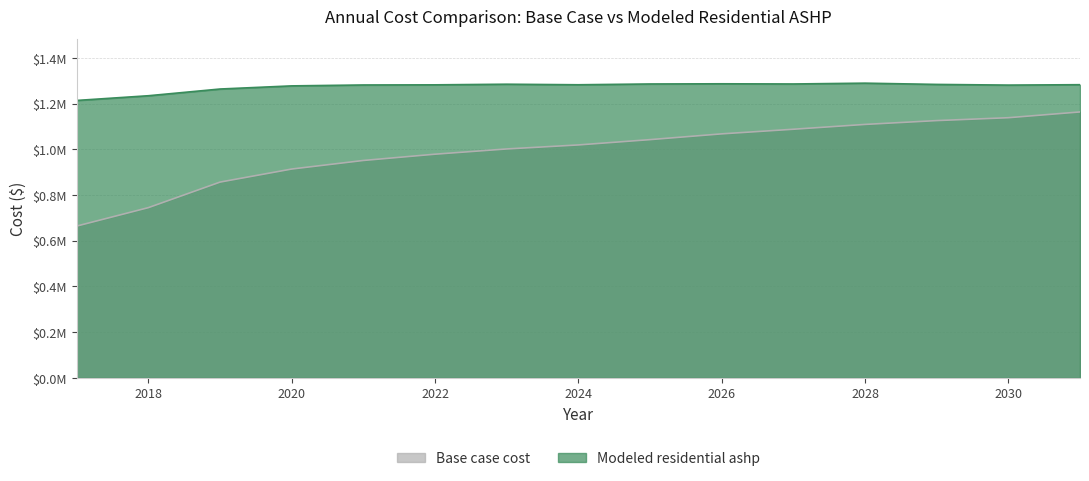

True or false: Base case cost and Modeled residential ashp cross at least once.

False